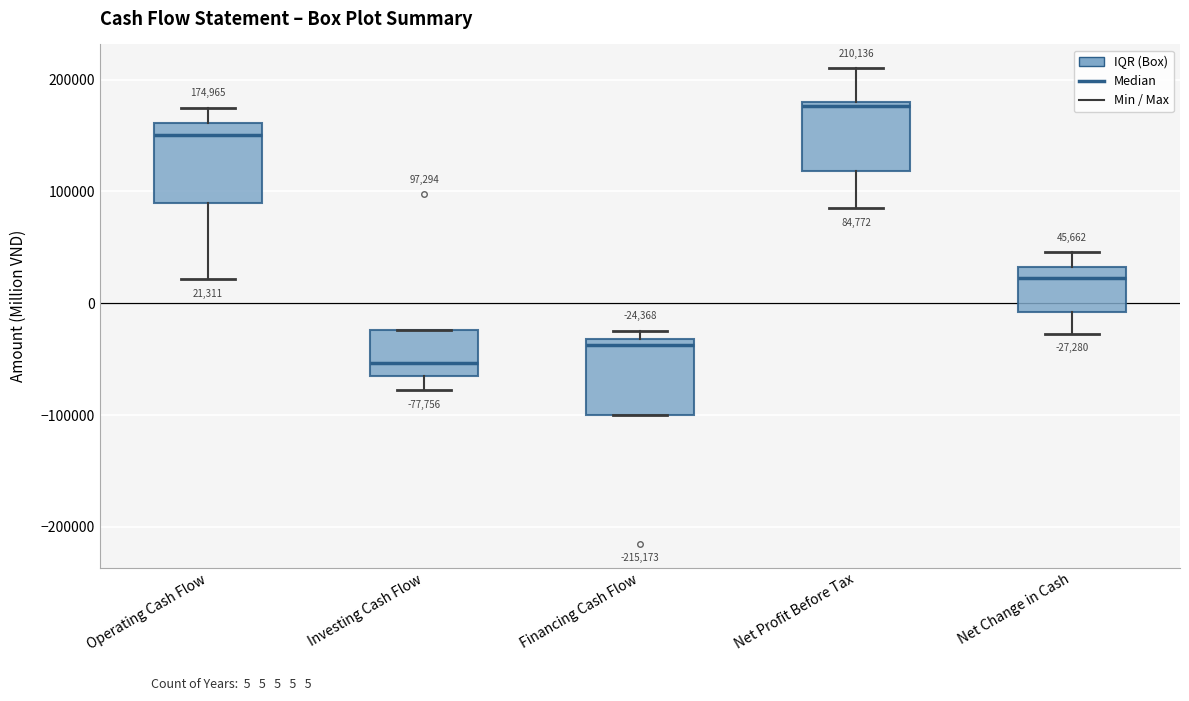

Which box's median line is the lowest?

Investing Cash Flow